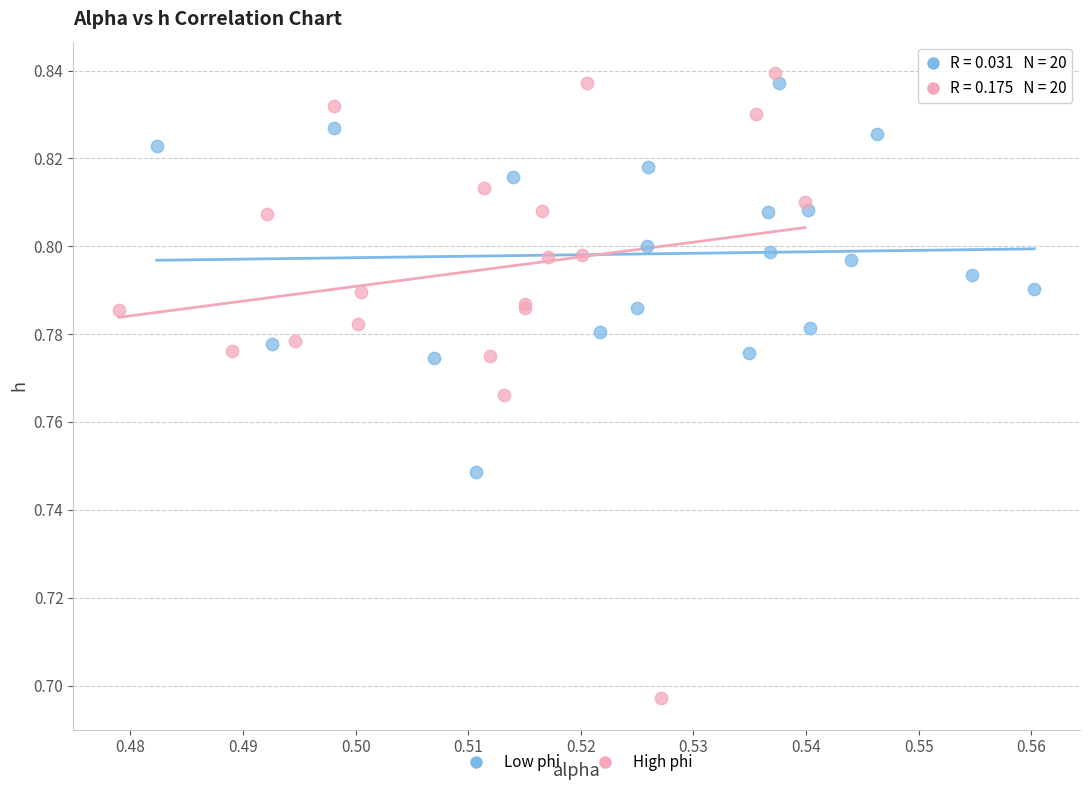

Which series has the widest spread of Y values?

High phi